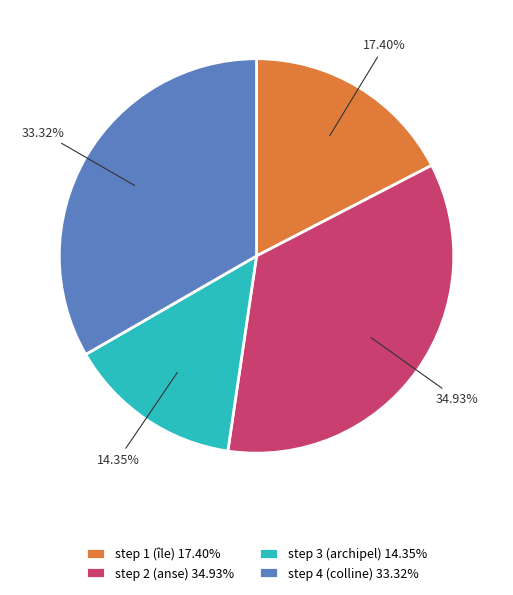

Is the sum of step 4 (colline) 33.32% and step 3 (archipel) 14.35% greater than half?

No